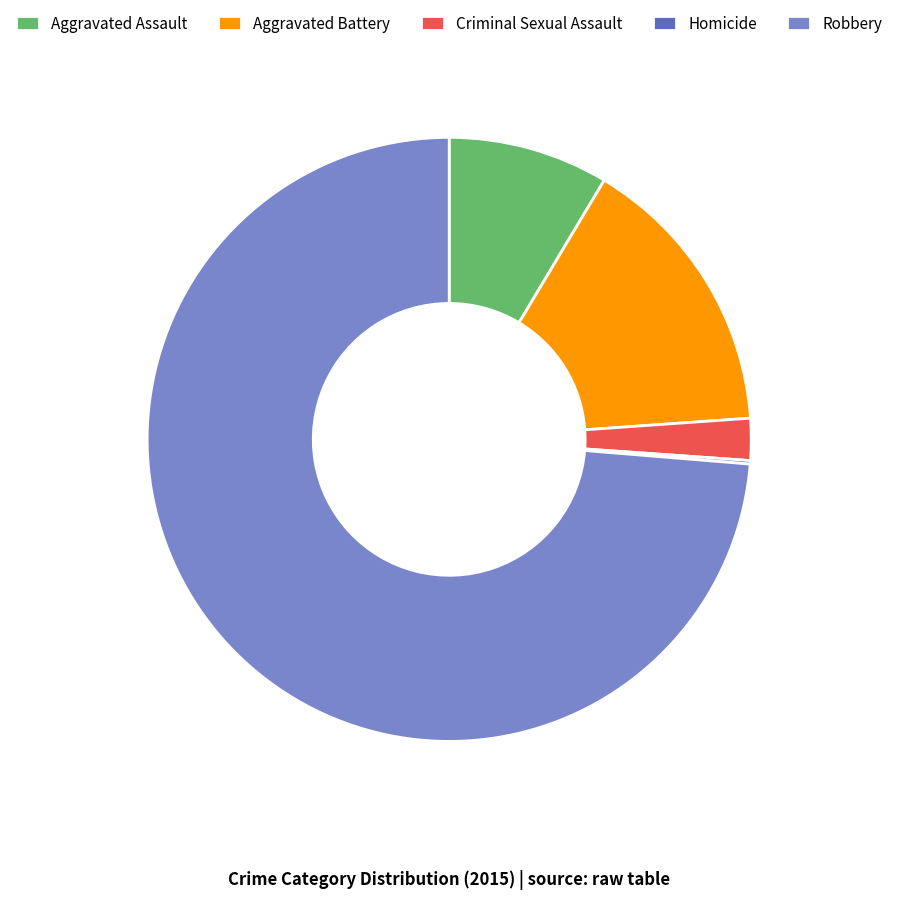

What is the majority slice?

Robbery